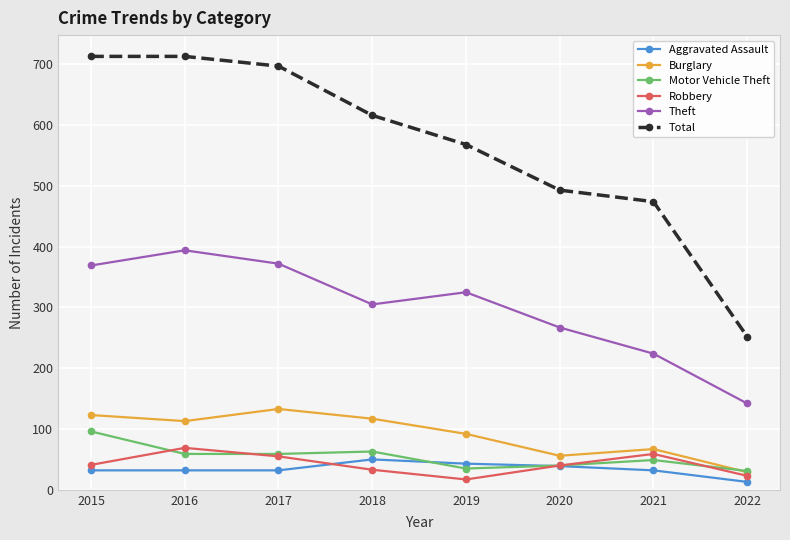

Count the number of categories in the chart.

8